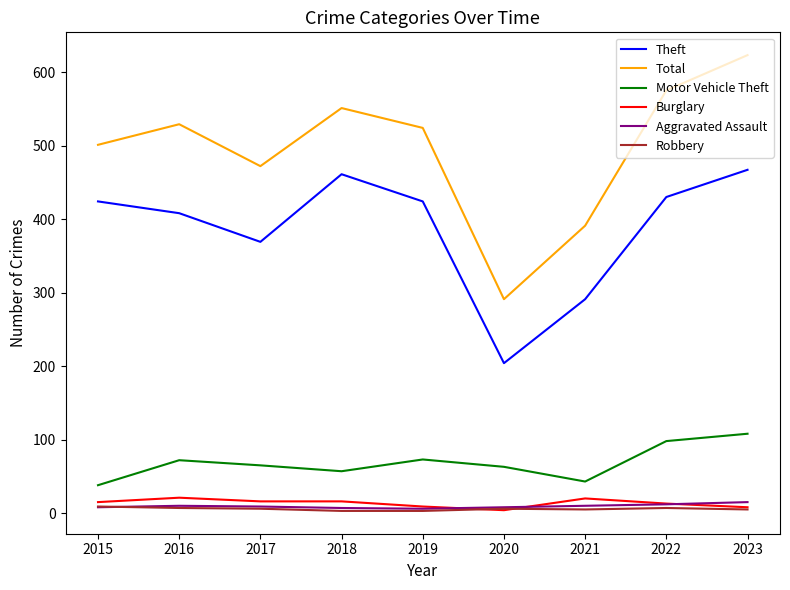

At which label does Total reach its peak?

2023